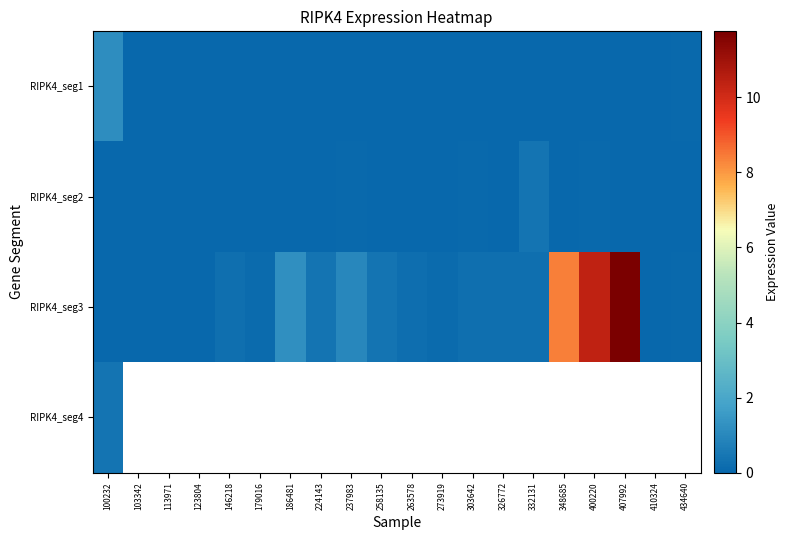

At how many categories does at least one series exceed 2?

3